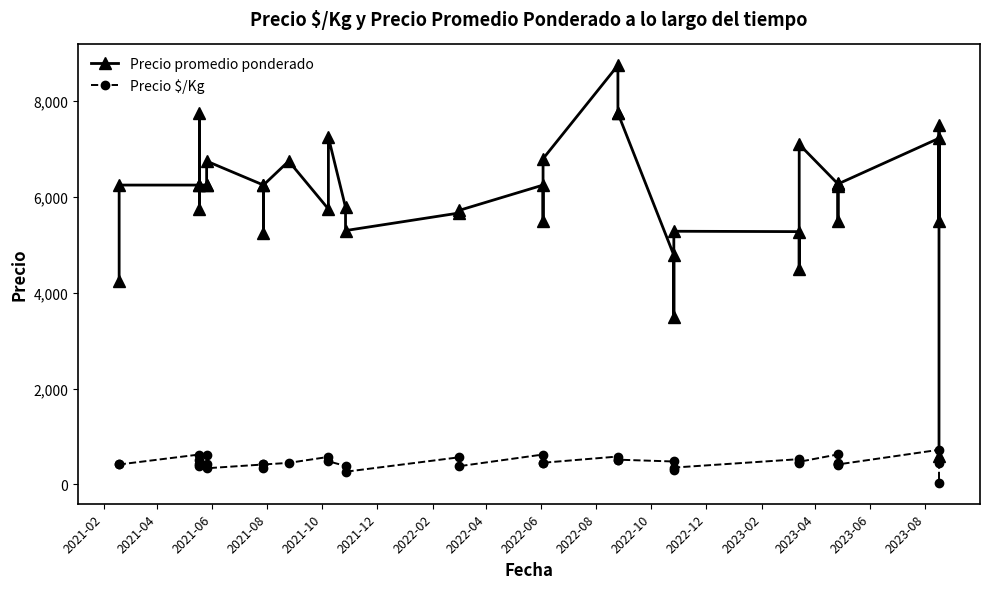

What is the sum of all Precio $/Kg values?

18234